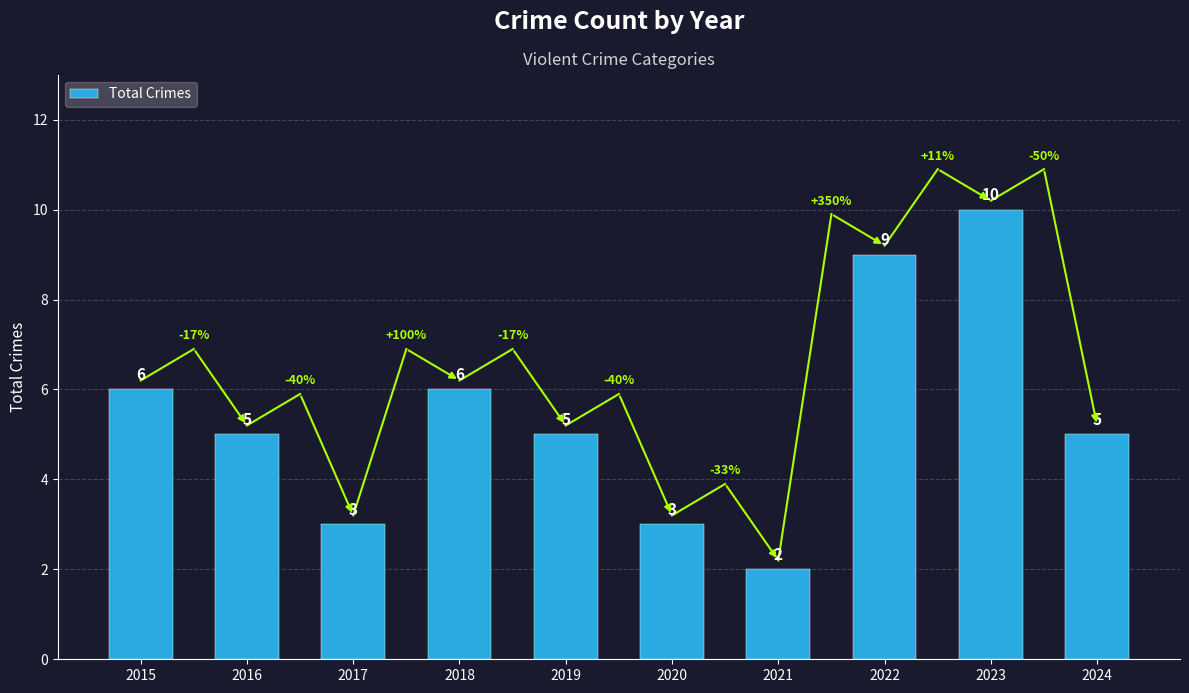

Reading left to right, what are all the values shown in this chart?

6	5	3	6	5	3	2	9	10	5